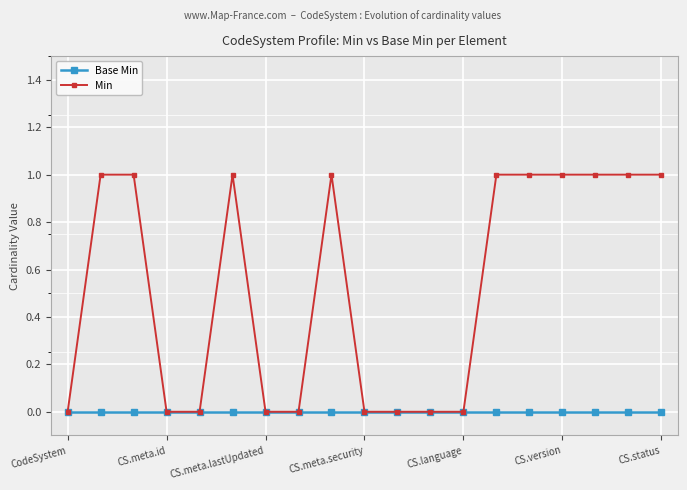

How many lines are shown in the chart?

2